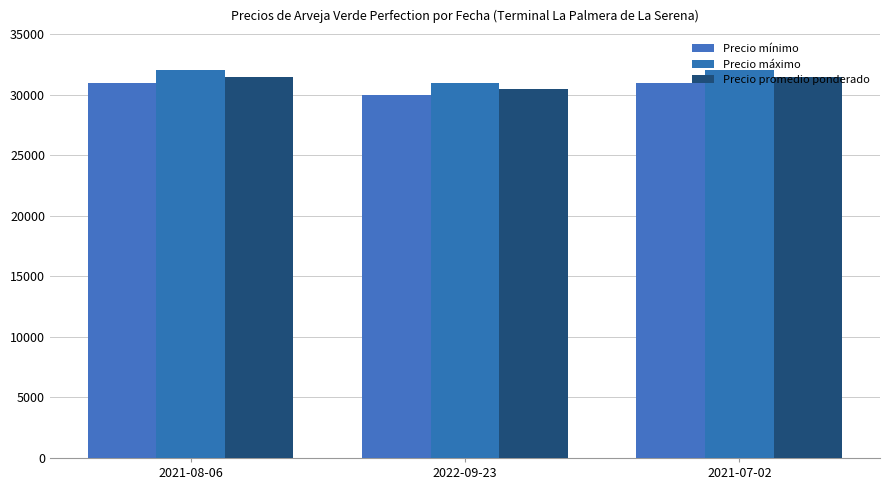

Which series has the widest spread of values?

Precio mínimo